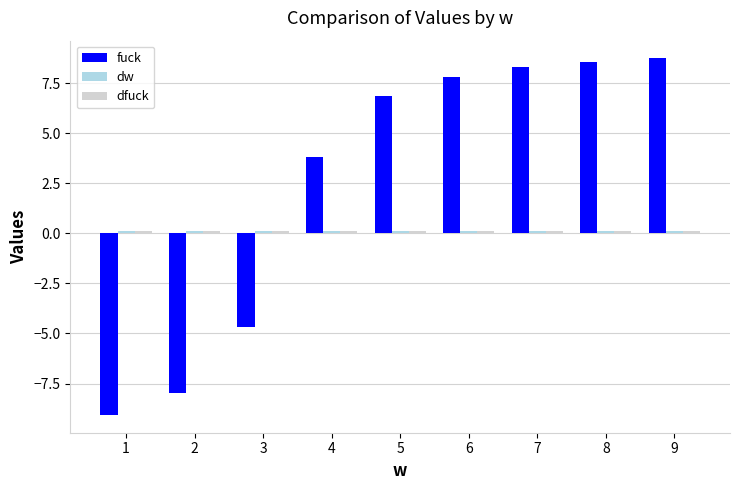

What is the minimum value for fuck?

-9.1